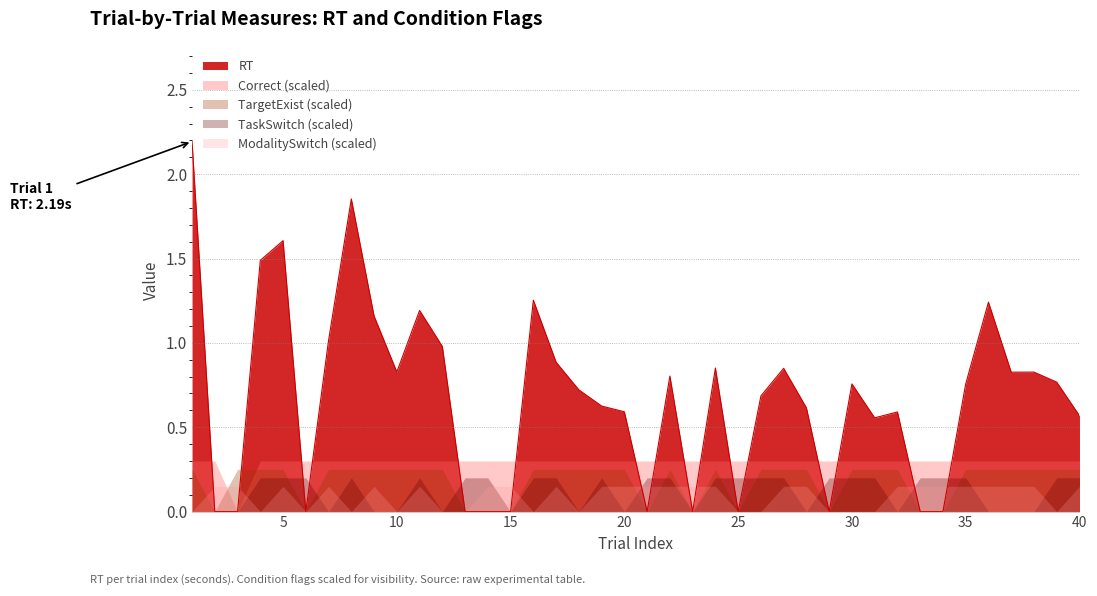

What is the highest value of the TargetExist series?

1.0